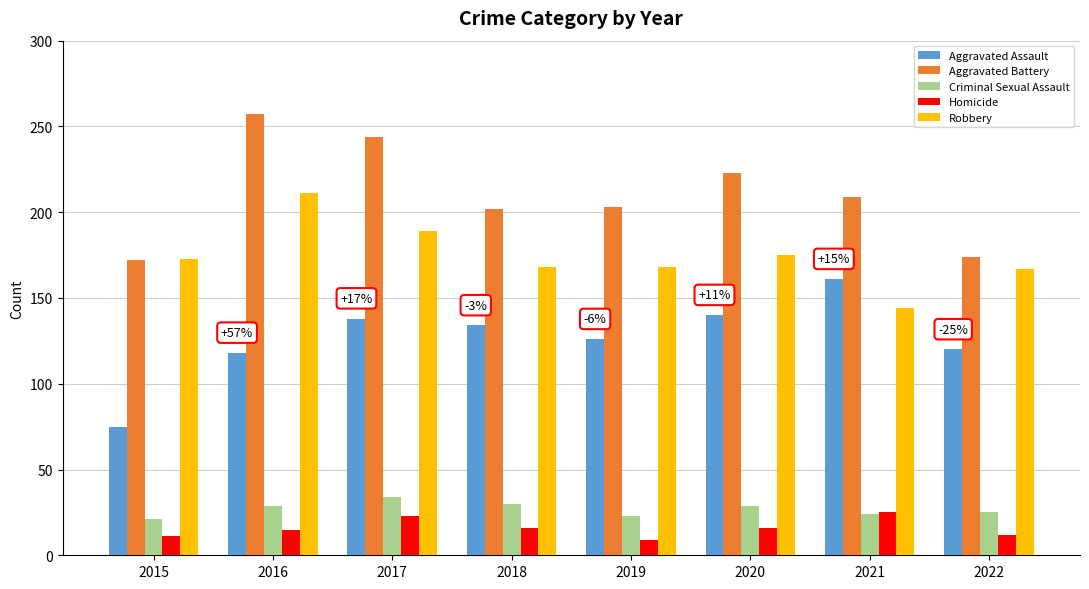

What is the approximate value of Aggravated Assault at 2020, to the nearest 5?

140